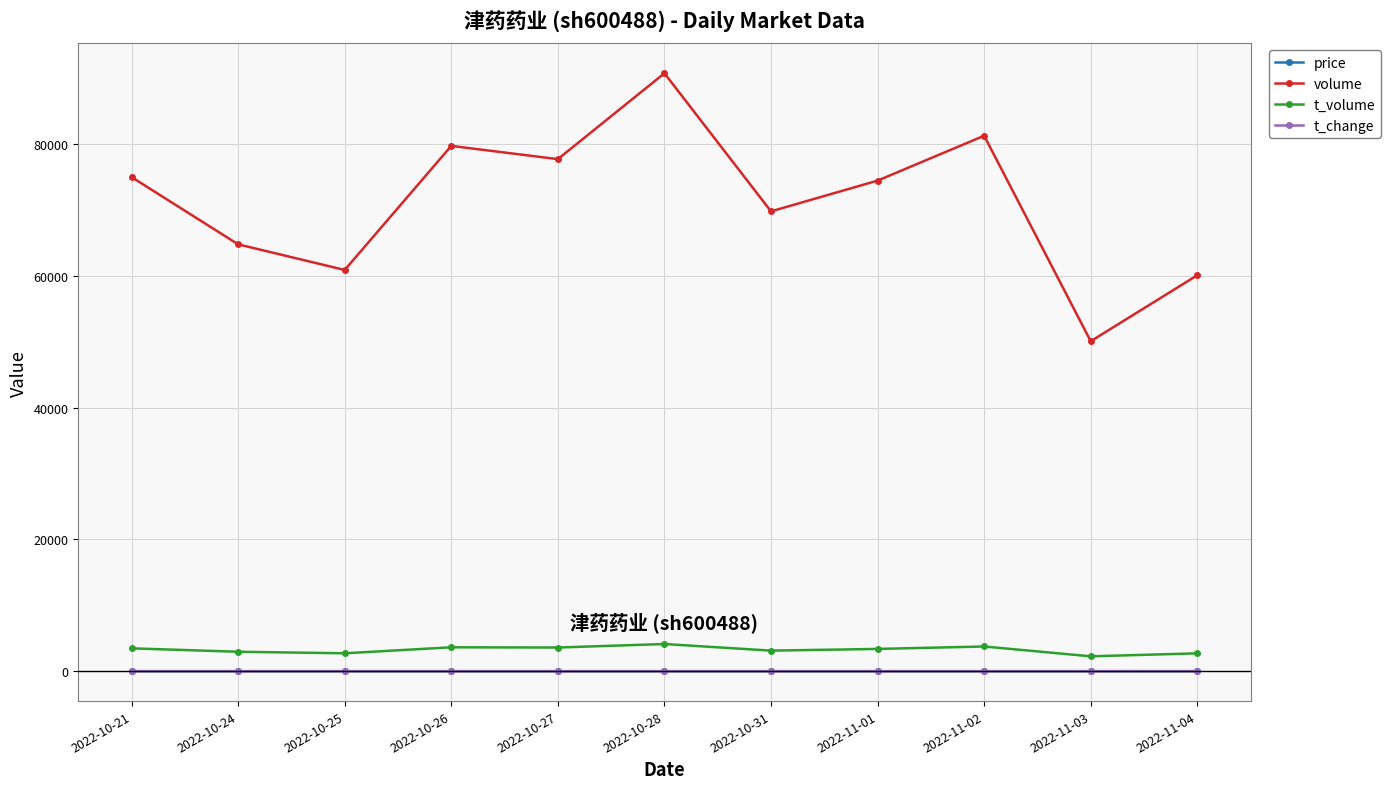

What is the average value of the price series?

4.5